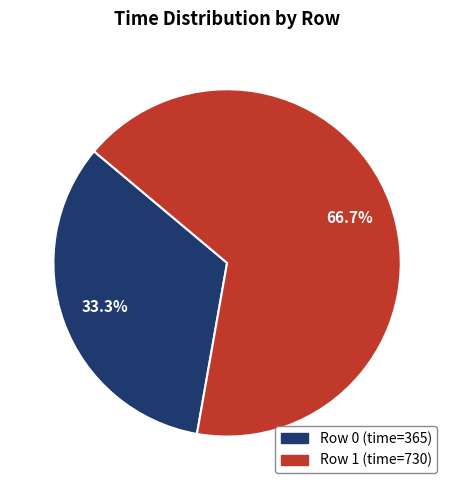

Is there a majority slice in this chart?

Yes